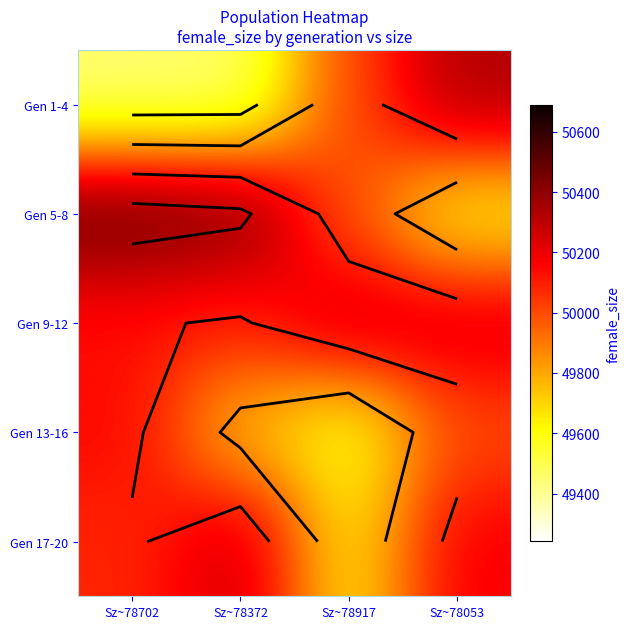

Count the number of data series in this chart.

5